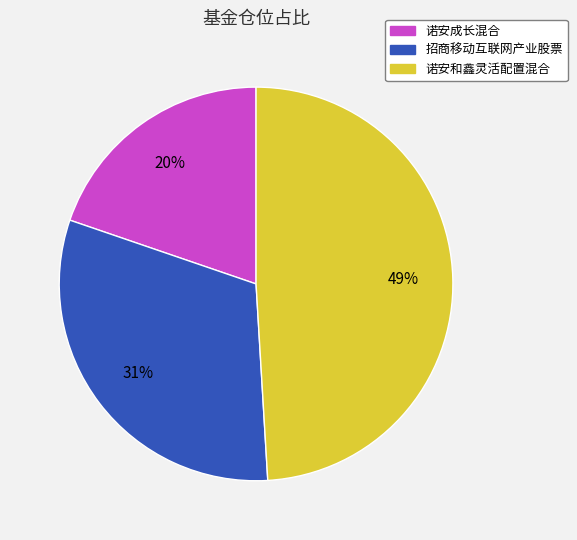

How many slices are in this pie chart?

3